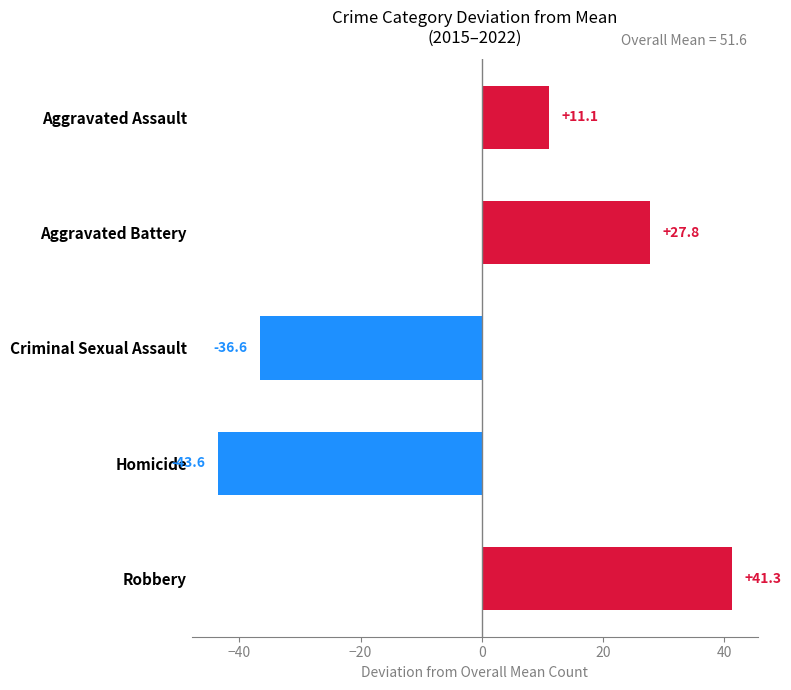

How many data points does each series have?

5